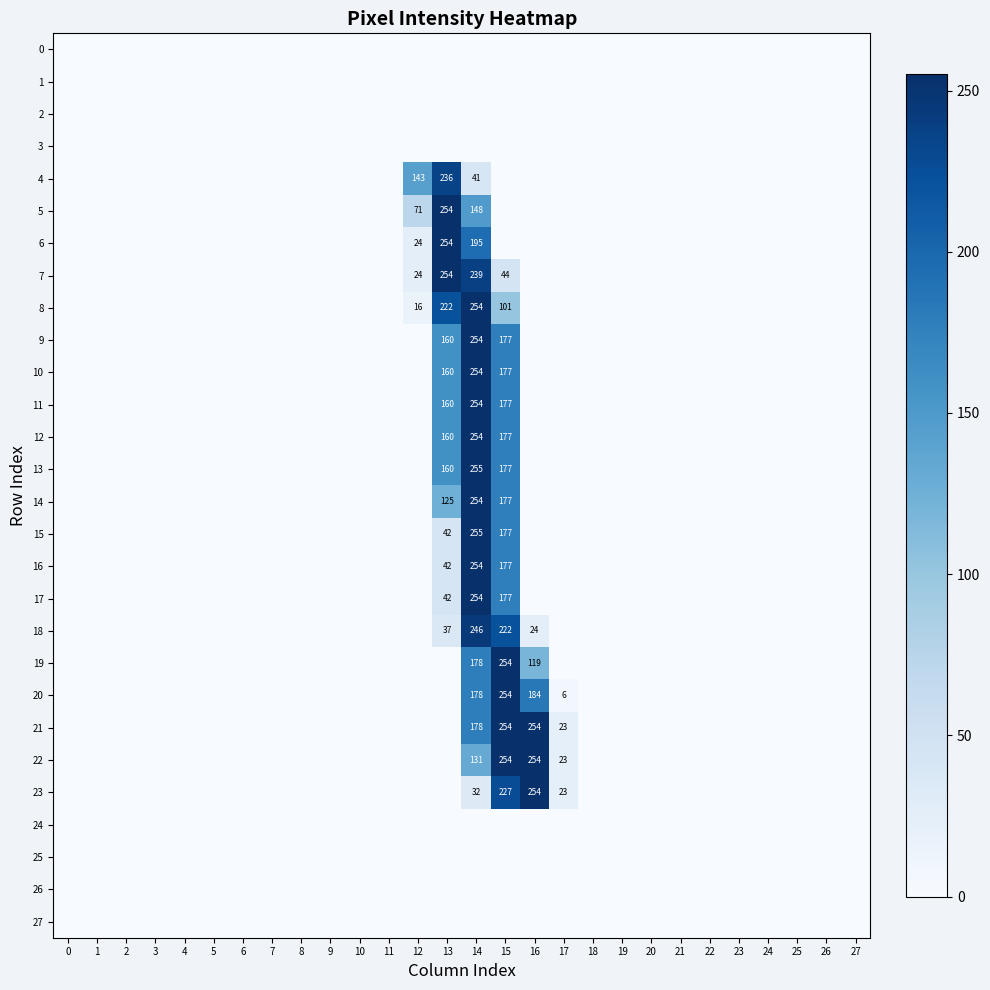

Rank the categories by 4 value from lowest to highest.

0, 1, 2, 3, 4, 5, 6, 7, 8, 9, 10, 11, 15, 16, 17, 18, 19, 20, 21, 22, 23, 24, 25, 26, 27, 14, 12, 13